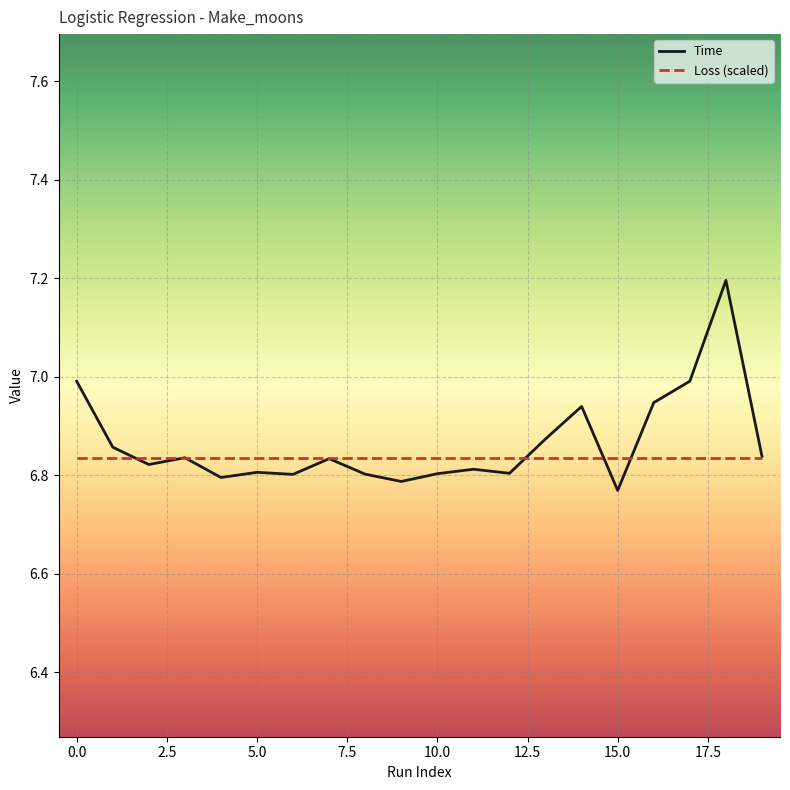

Which series has the largest range (max minus min)?

Time